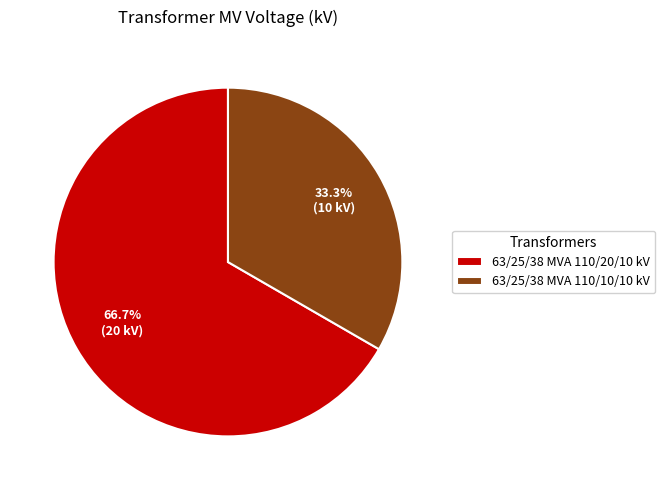

Combined, what portion of the pie is 63/25/38 MVA 110/20/10 kV and 63/25/38 MVA 110/10/10 kV?

100.0%